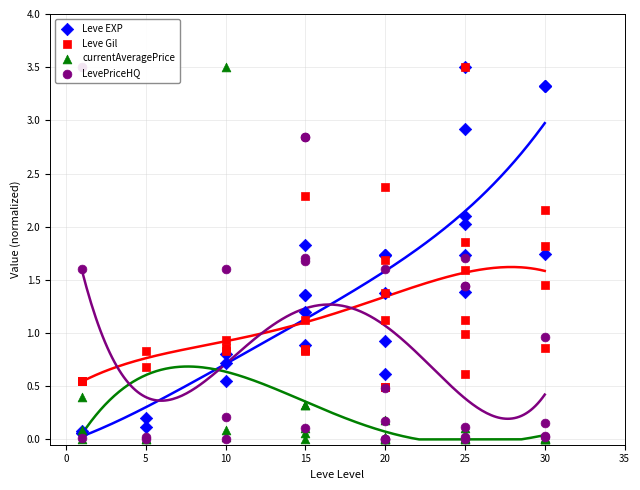

What are all the series names shown in the legend?

Leve EXP, Leve Gil, currentAveragePrice, LevePriceHQ